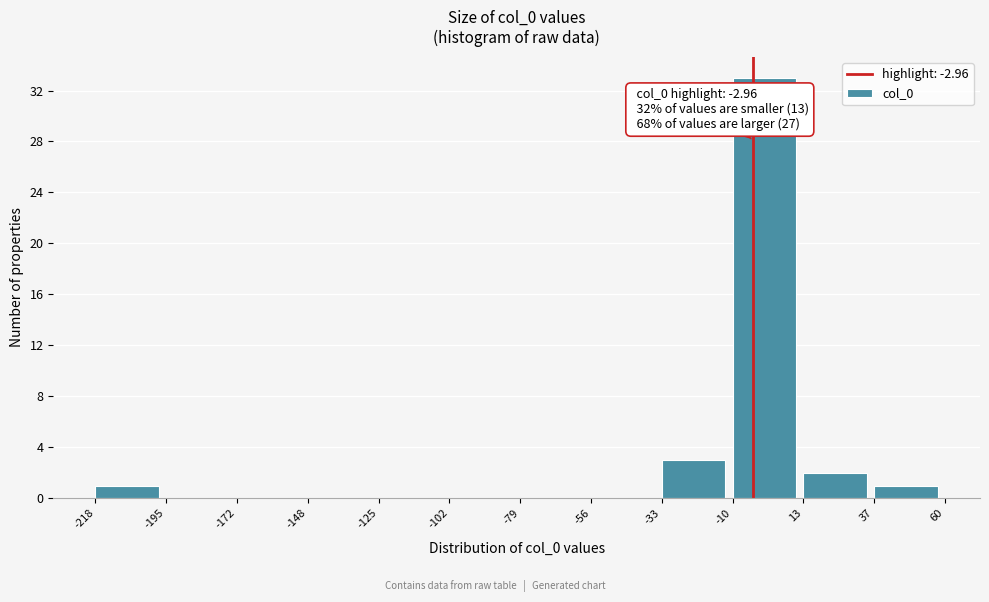

Which range on the x-axis has the tallest bar?

-10 to 13